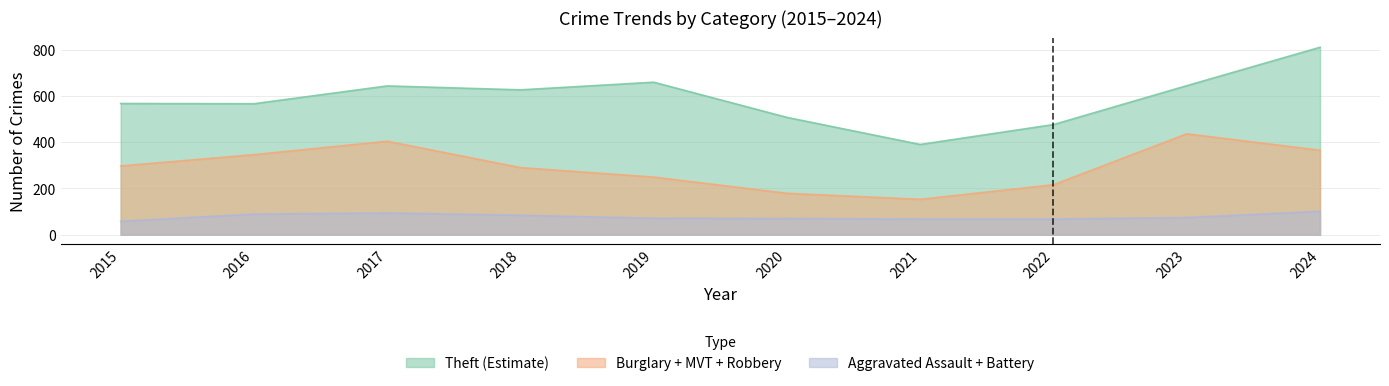

How many interior local valleys does the Aggravated Battery series have?

2